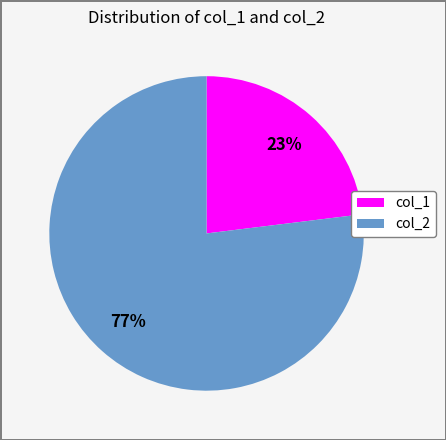

True or false: col_2 accounts for 77% of the total.

True